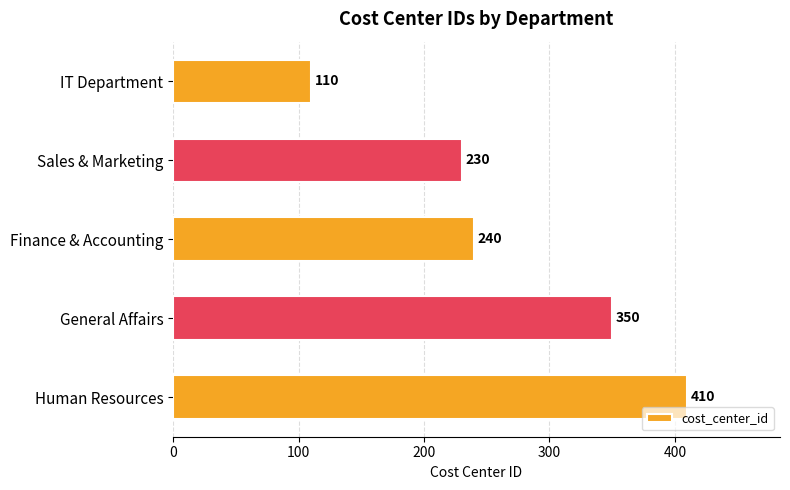

Reading top to bottom, extract all data points from this chart.

IT Department=110	Sales & Marketing=230	Finance & Accounting=240	General Affairs=350	Human Resources=410